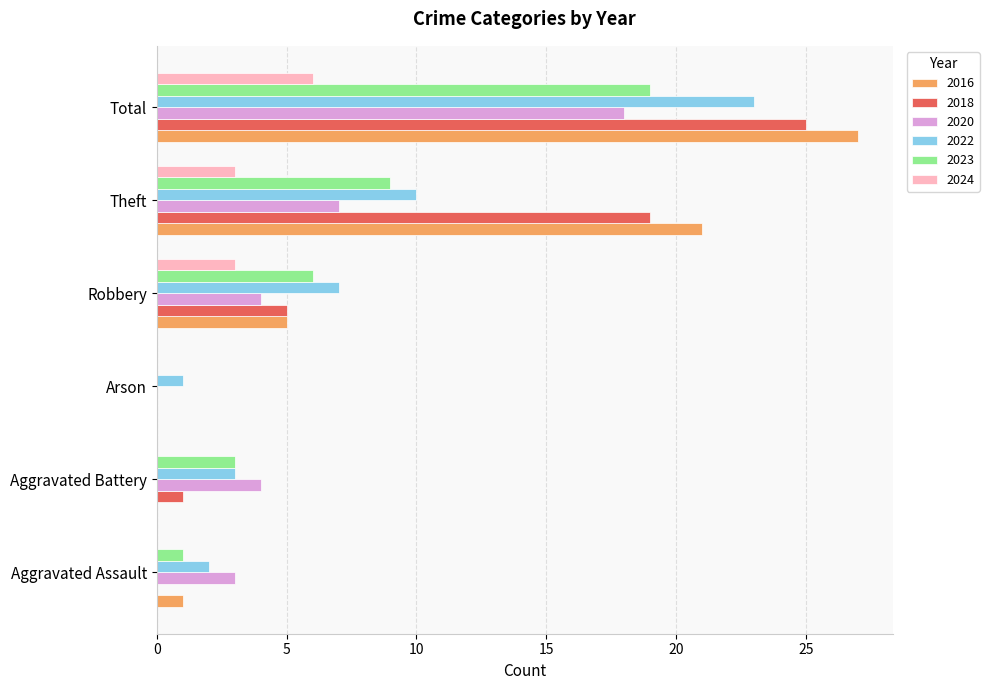

Which series changed the most between Aggravated Battery and Robbery?

2016